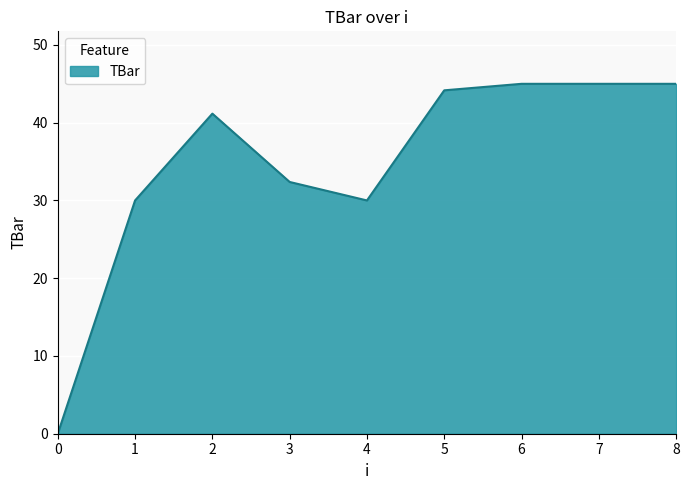

The chart shows a value of 45.0 at 8. True or false?

True